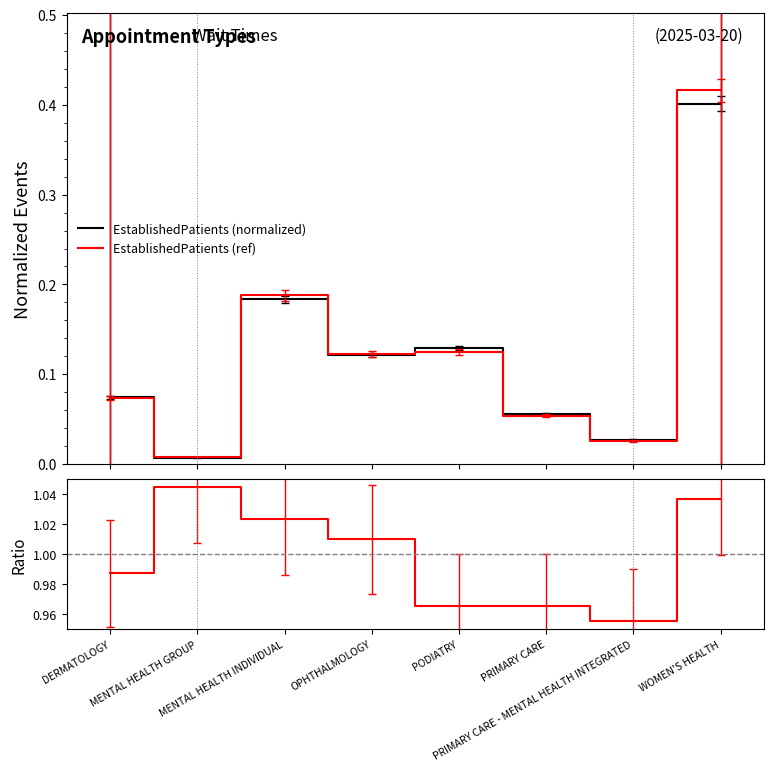

True or false: EstablishedPatients (ref) and Ratio cross at least once.

False